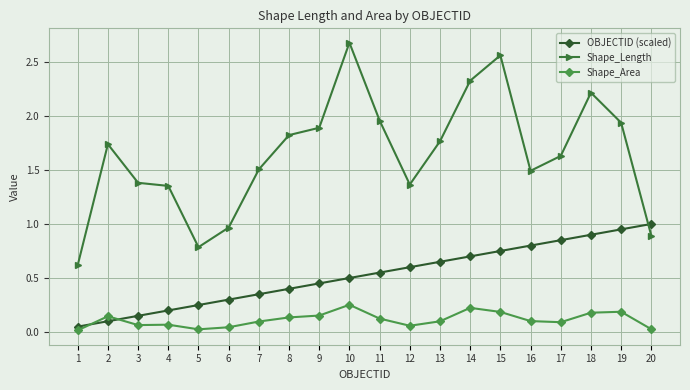

Which series changed the most between 7 and 8?

Shape_Length